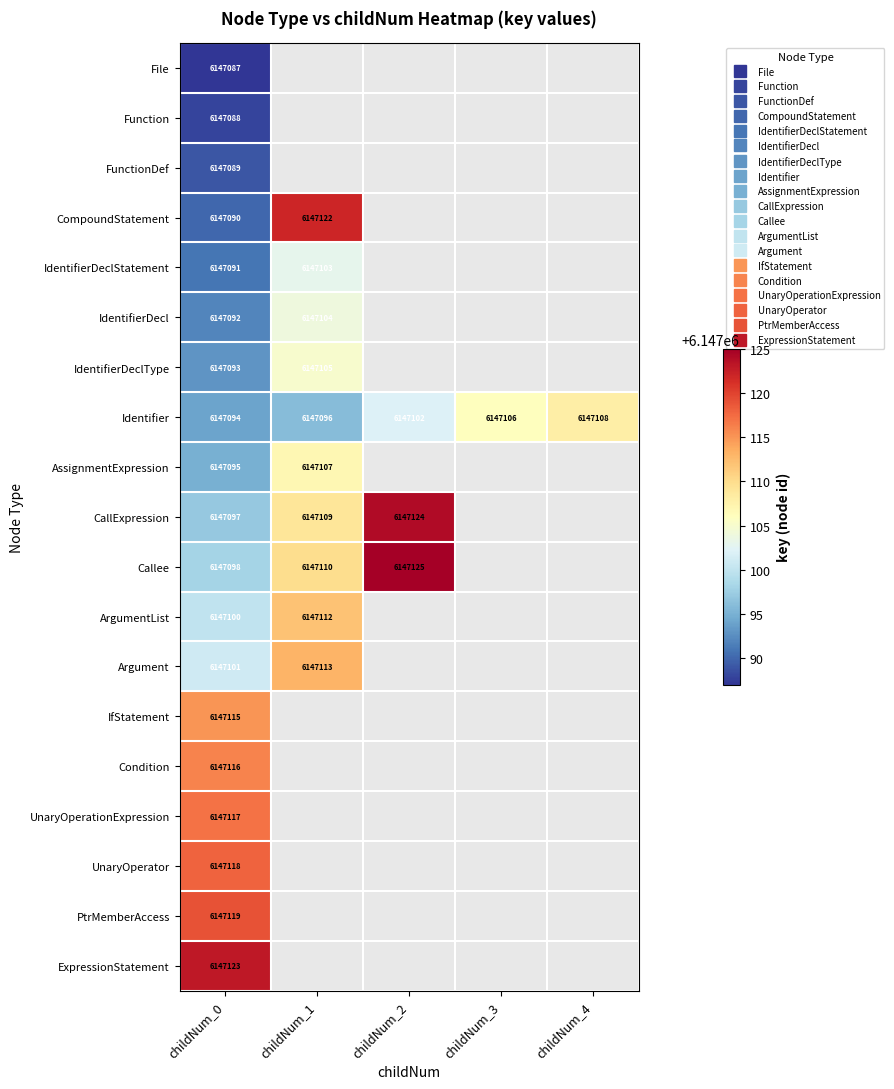

Between childNum_0 and childNum_4, which series saw the biggest shift?

Identifier